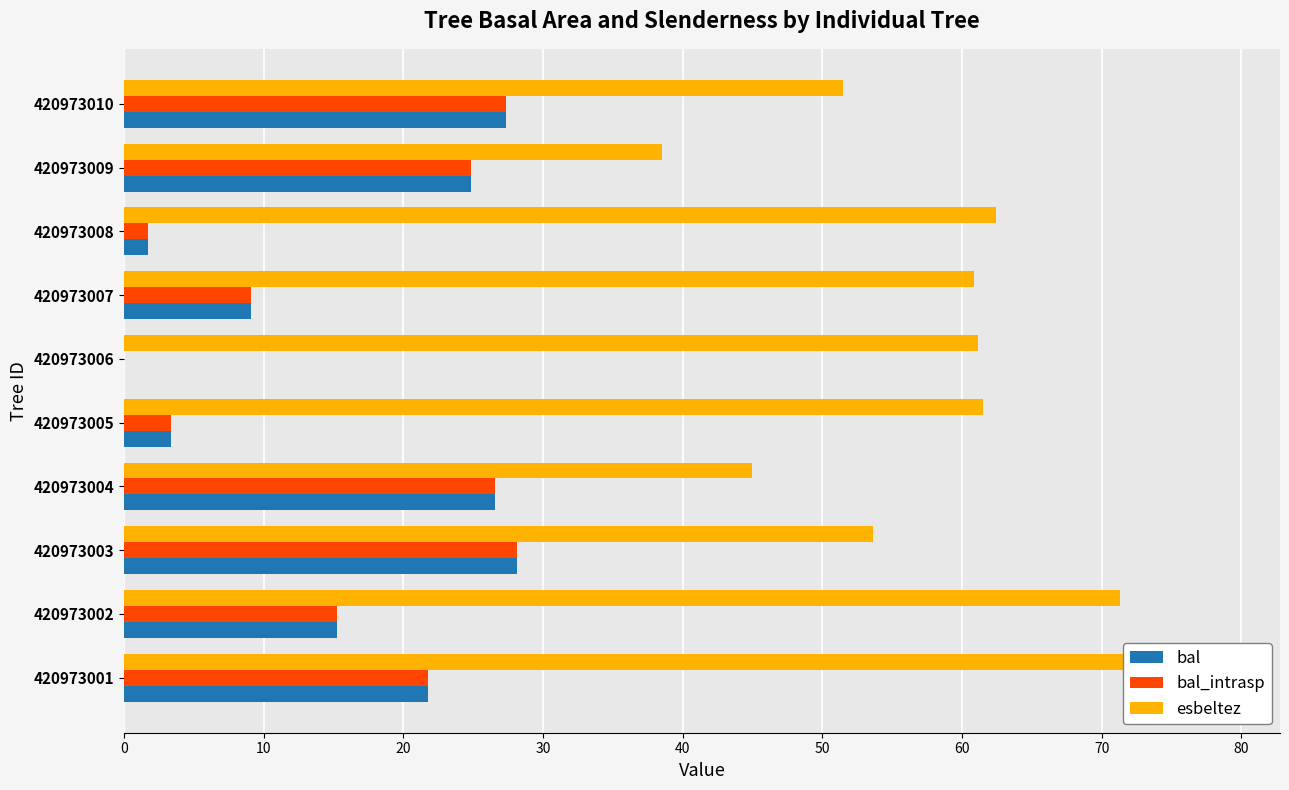

Which series has the widest spread of values?

esbeltez